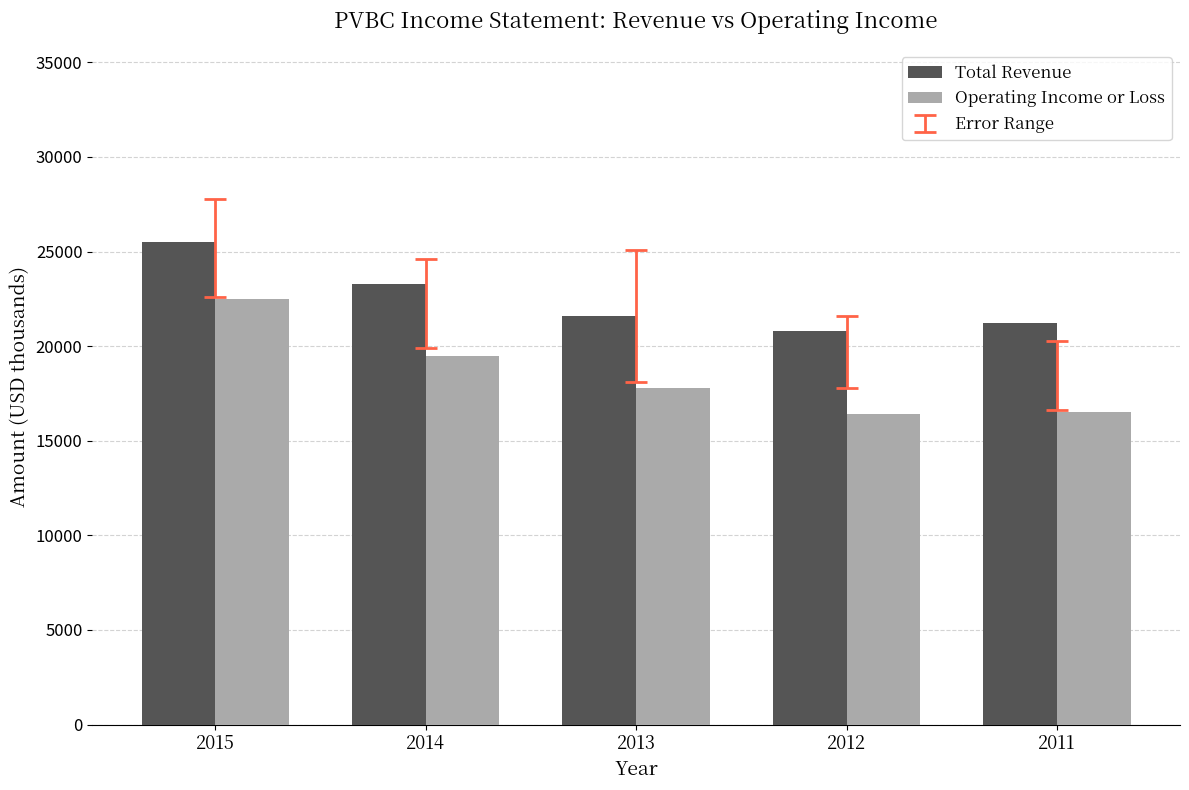

What is the value of the Total Revenue bar at the 2nd from the left?

23300